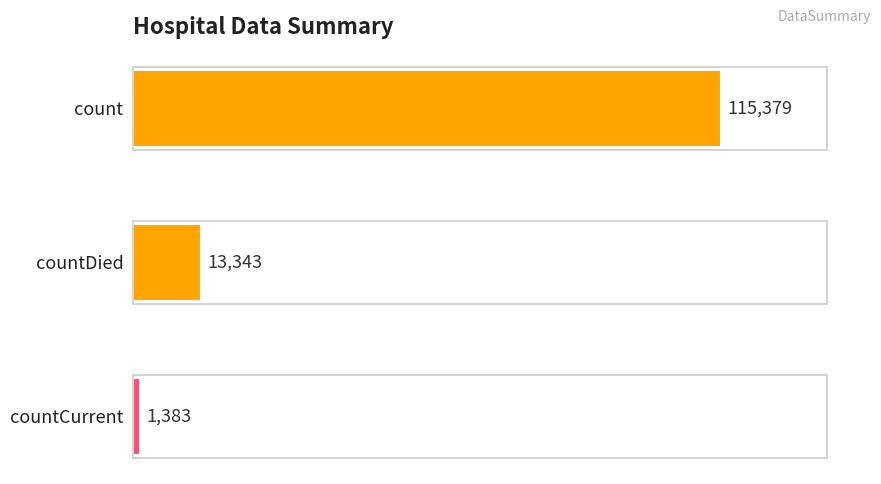

What is the value of the 1st bar from the top?

115379